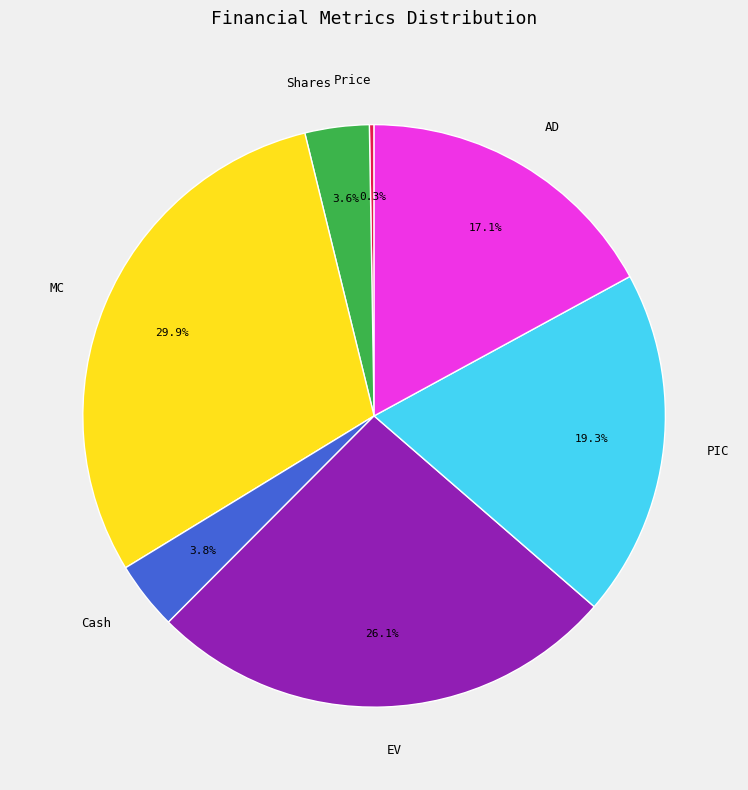

To the nearest percent, what is the difference between the largest and smallest slice percentages?

30%